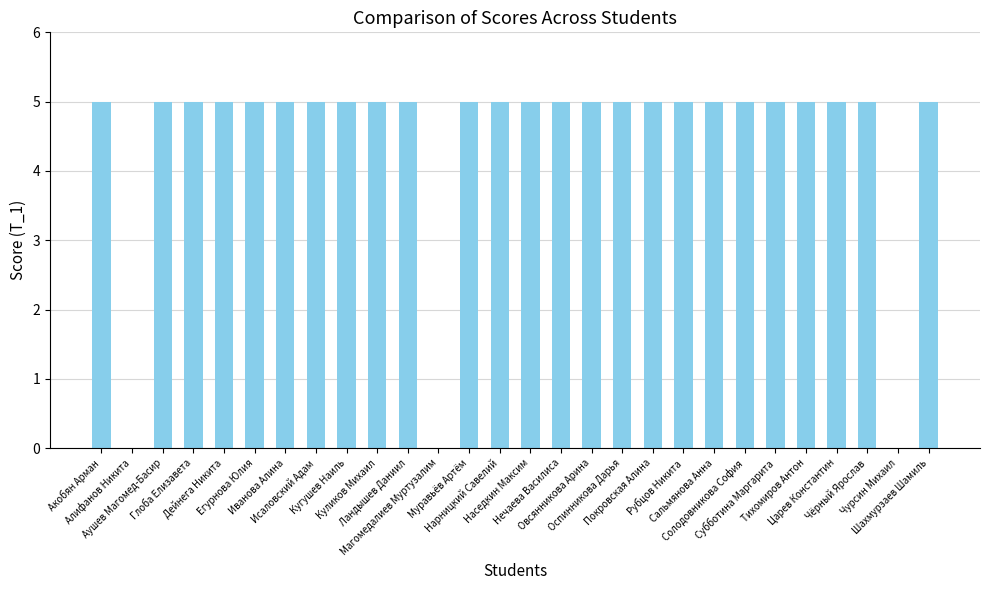

Reading right to left, transcribe all the data shown in this chart.

Шахмурзаев Шамиль=5	Чурсин Михаил=0	Чёрный Ярослав=5	Царев Константин=5	Тихомиров Антон=5	Субботина Маргарита=5	Солодовникова София=5	Сальмянова Анна=5	Рубцов Никита=5	Покровская Алина=5	Оспинникова Дарья=5	Овсянникова Арина=5	Нечаева Василиса=5	Наседкин Максим=5	Нарницкий Савелий=5	Муравьёв Артём=5	Магомедалиев Муртузалим=0	Ландышев Даниил=5	Куликов Михаил=5	Кугушев Наиль=5	Исаловский Адам=5	Иванова Алина=5	Егурнова Юлия=5	Дейнега Никита=5	Глоба Елизавета=5	Аушев Магомед-Басир=5	Алифанов Никита=0	Акобян Арман=5